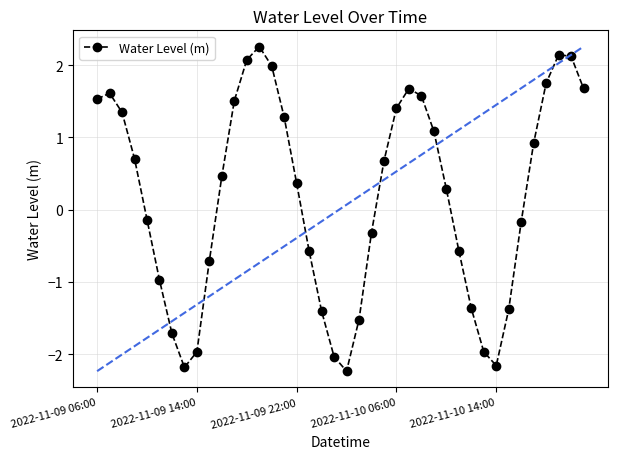

What is the value of the 18th point from the left?

-0.6